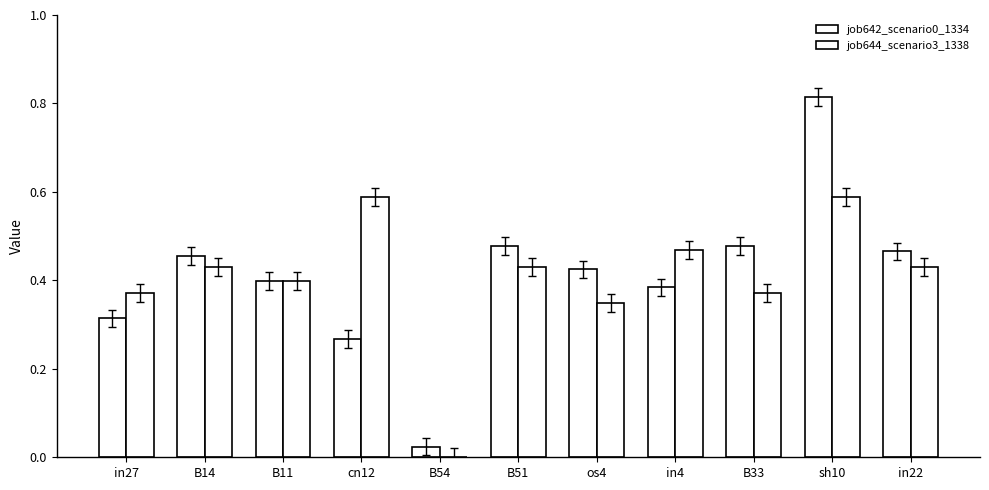

What is the difference between the second highest and minimum values in the job642_scenario0_1334 series?

0.5